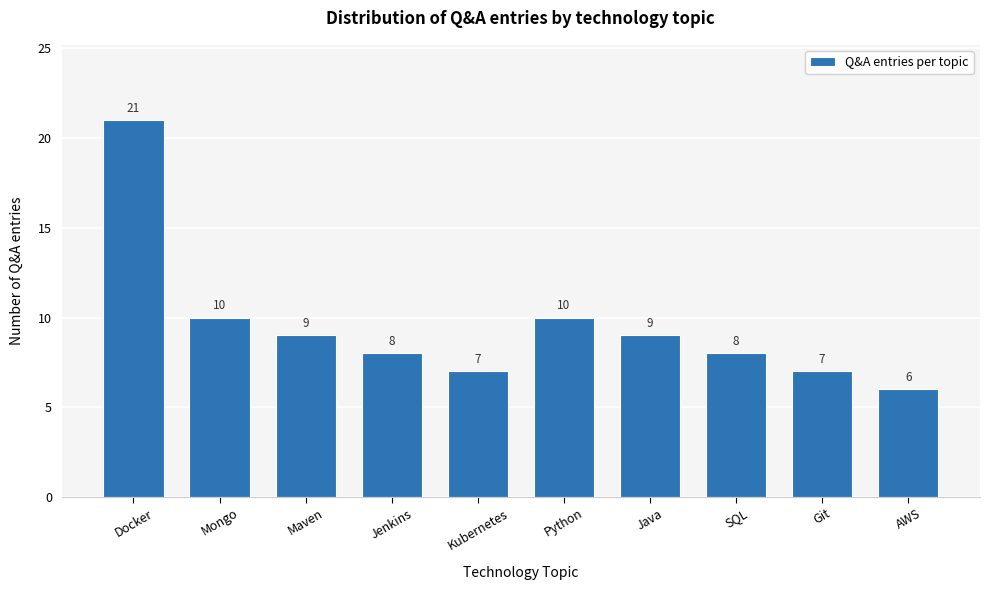

Reading right to left, extract all data points from this chart.

6	7	8	9	10	7	8	9	10	21